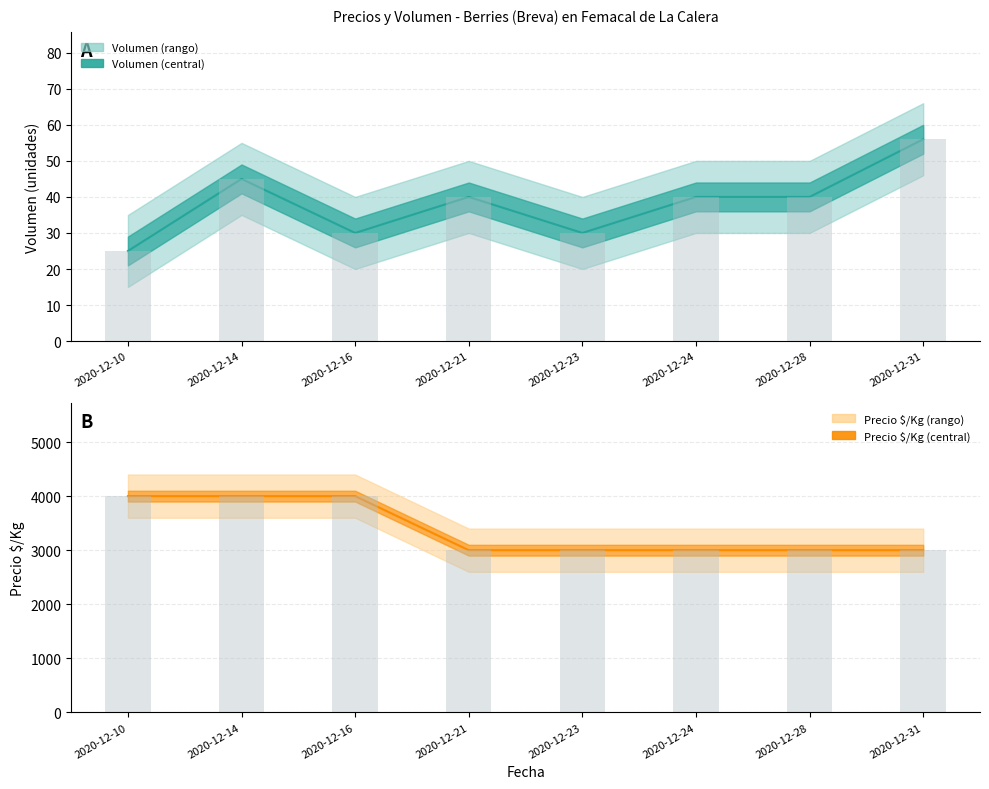

Rank the series by their maximum value, from lowest to highest.

Volumen, Precio minimo, Precio maximo